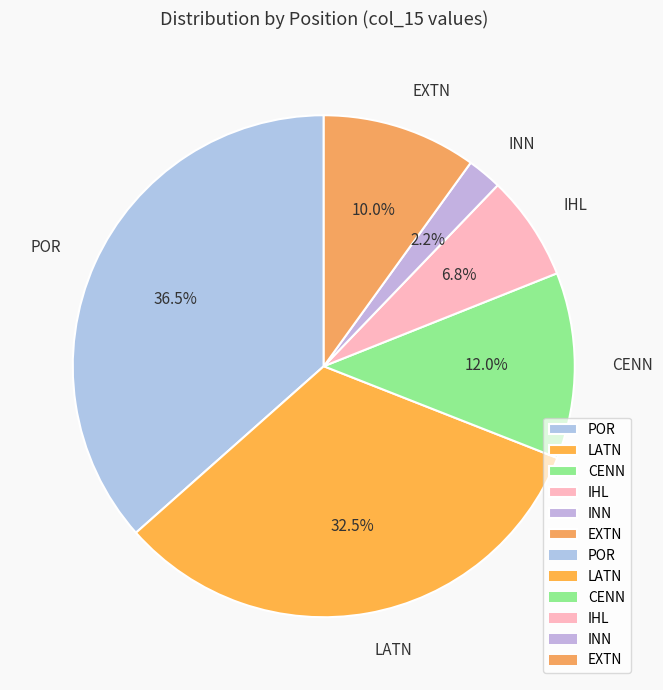

Which category has the smallest portion of the pie?

INN